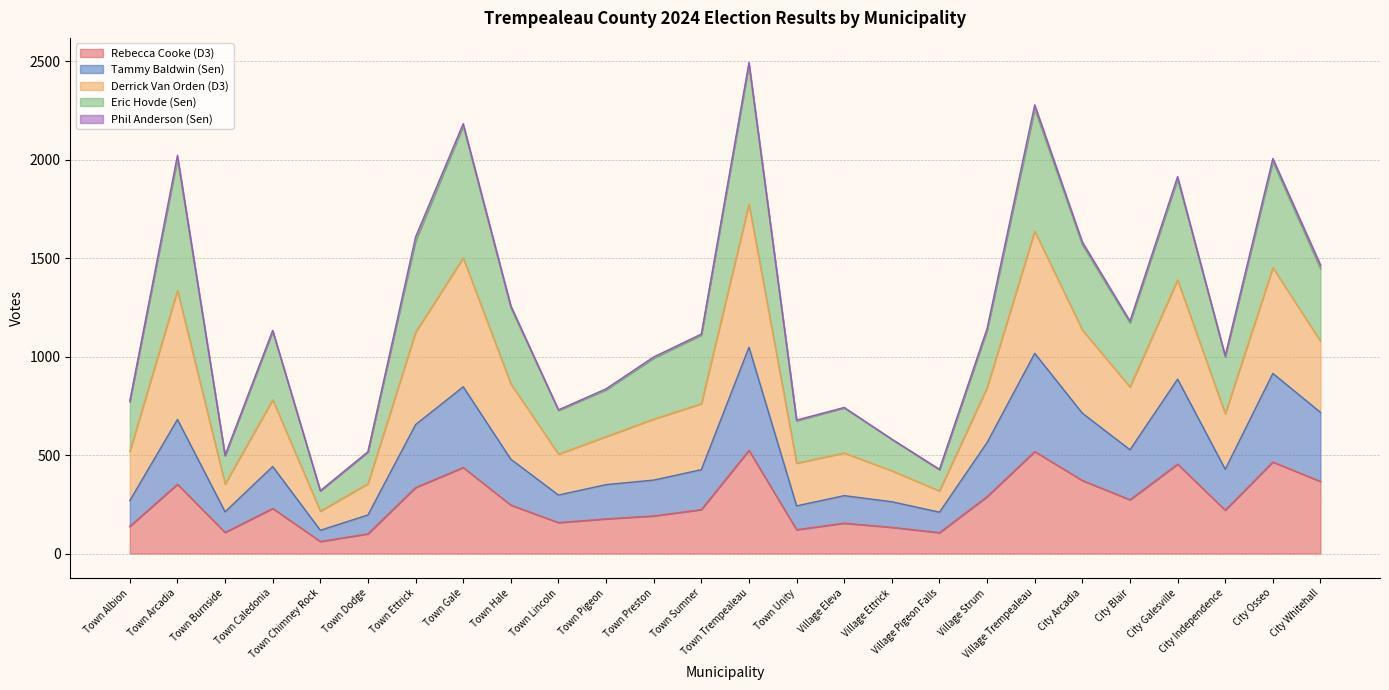

Does the chart display data point markers on the line(s)?

No